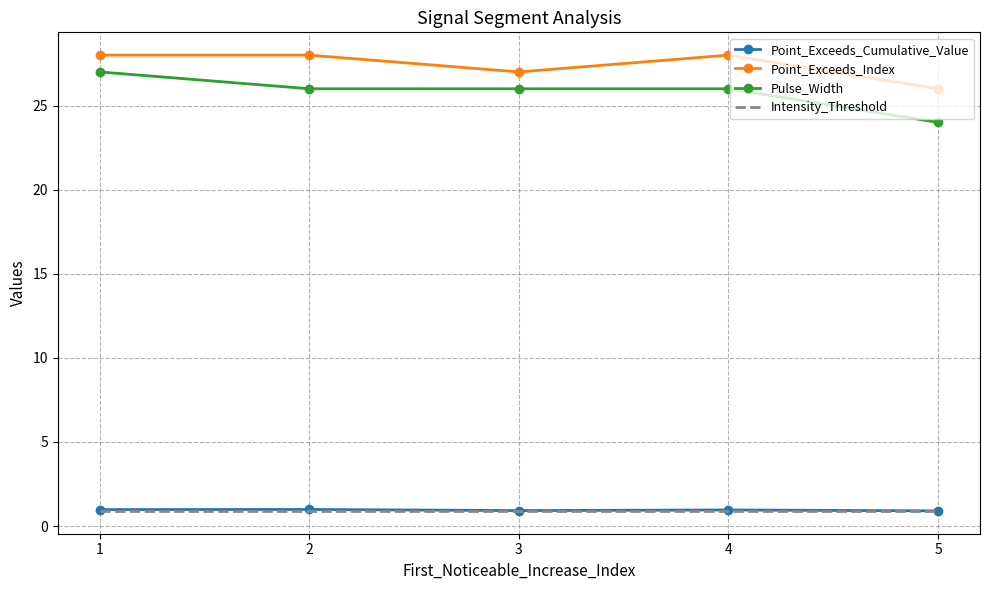

What is the highest value of the Point_Exceeds_Cumulative_Value series?

1.0